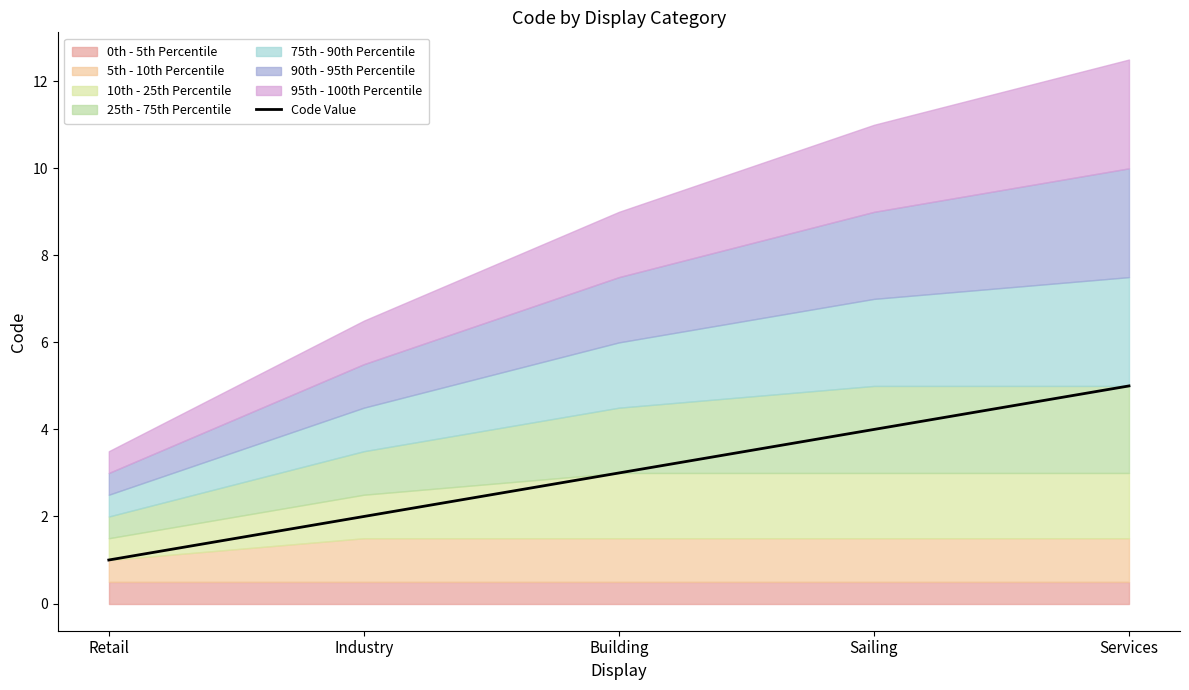

What is the difference between the values at Industry and Sailing?

2